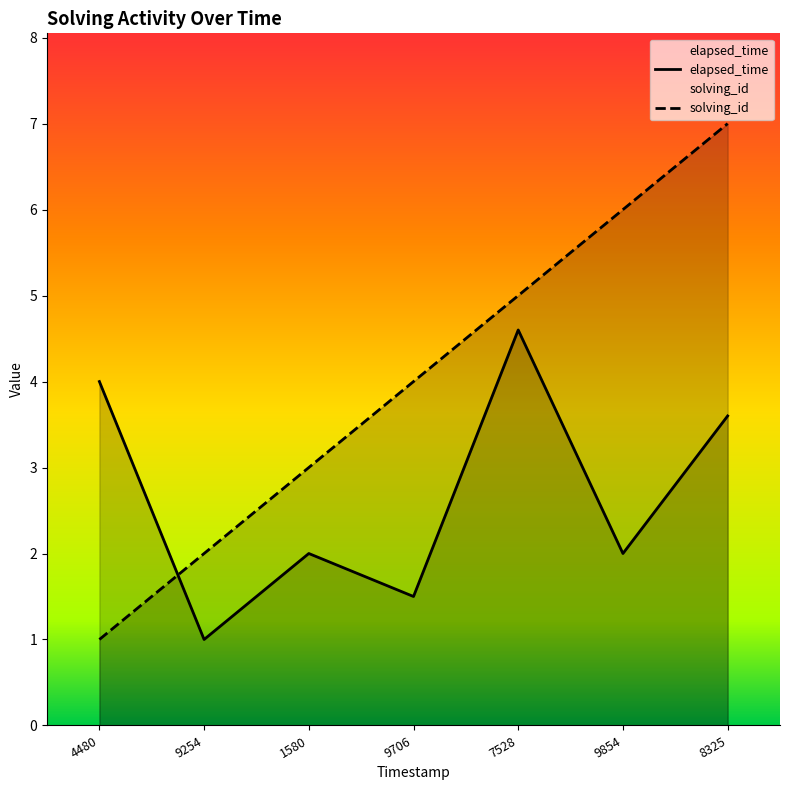

What is the maximum value for elapsed_time?

4.6